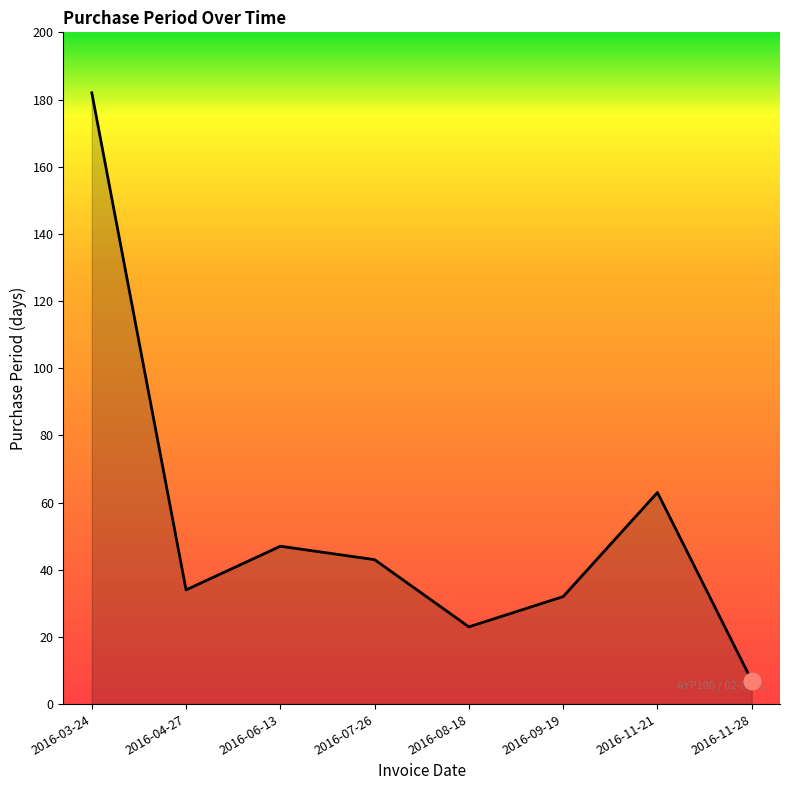

What is the greatest value displayed?

182